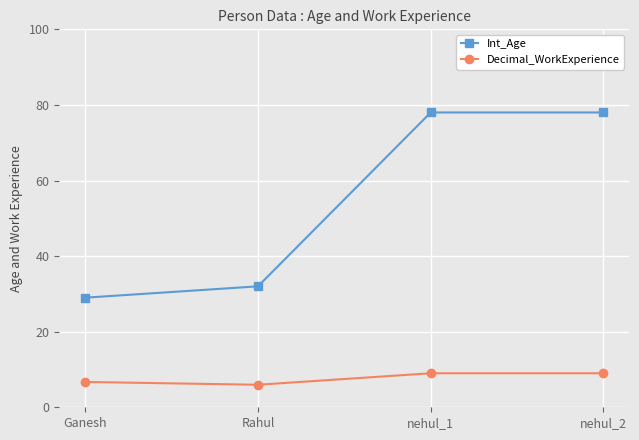

Which series has the widest spread of values?

Int_Age